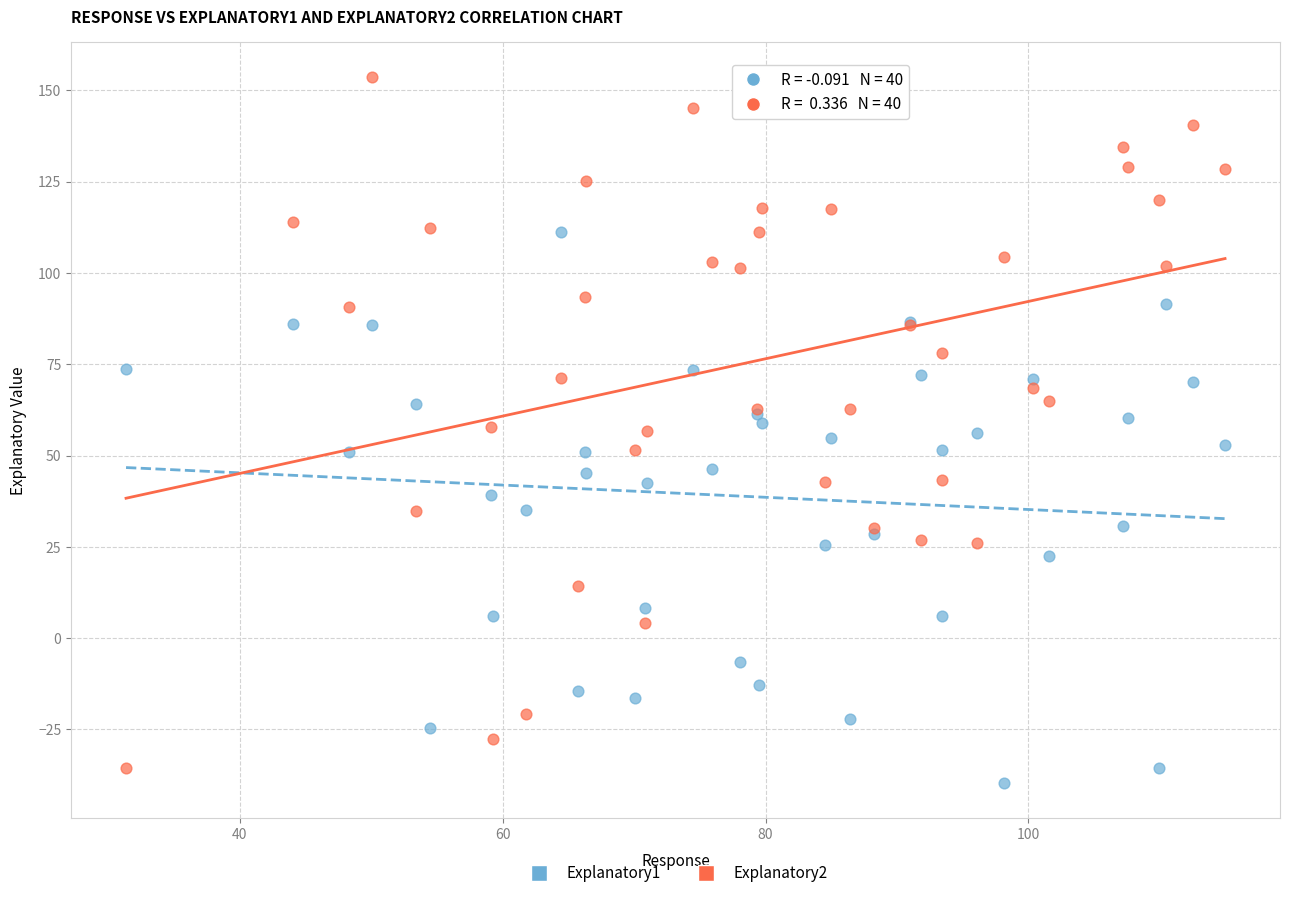

Which series reaches the minimum Y coordinate?

Explanatory1